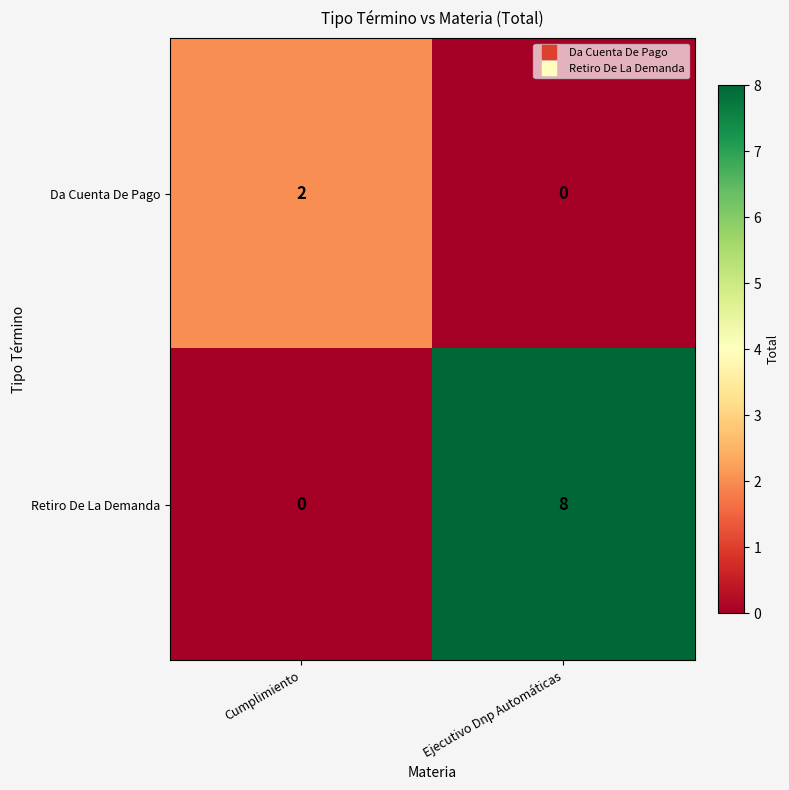

What value does the Retiro De La Demanda series have at Ejecutivo Dnp Automáticas?

8